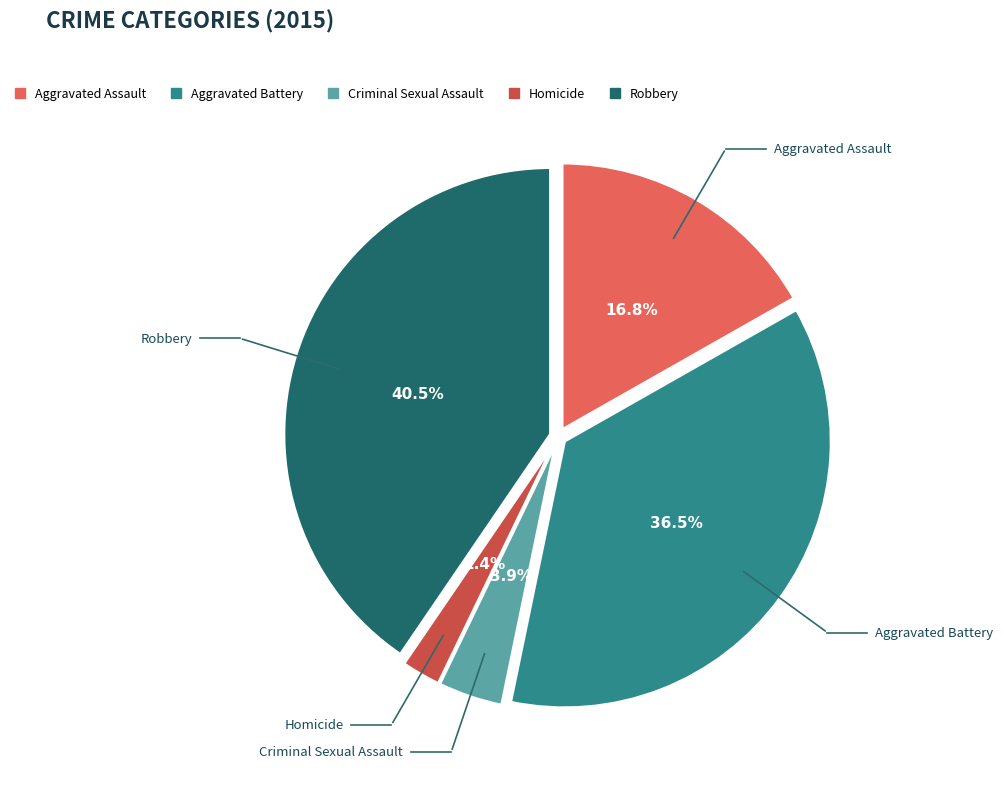

To the nearest percent, what is the combined percentage of Criminal Sexual Assault and Homicide?

6%